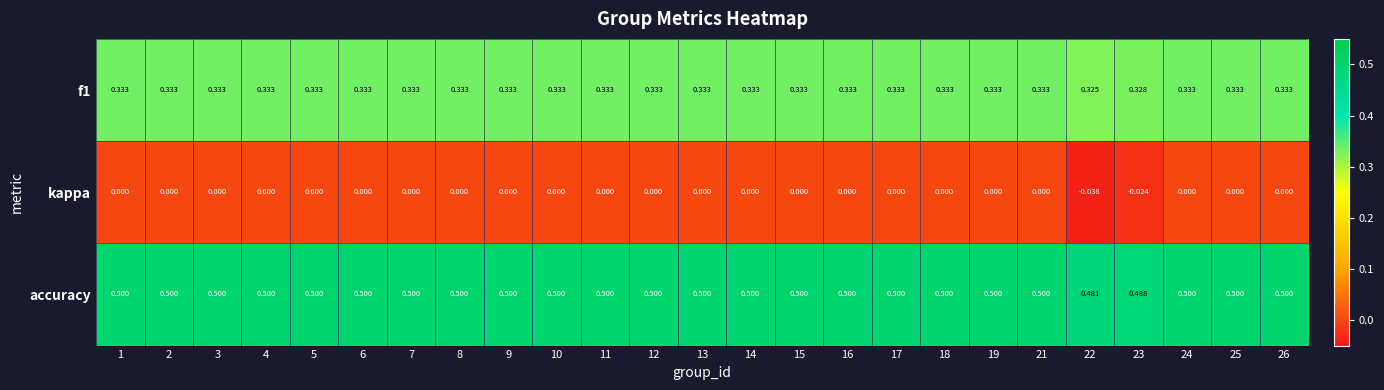

Rank the series by their maximum value, from highest to lowest.

accuracy, f1, kappa